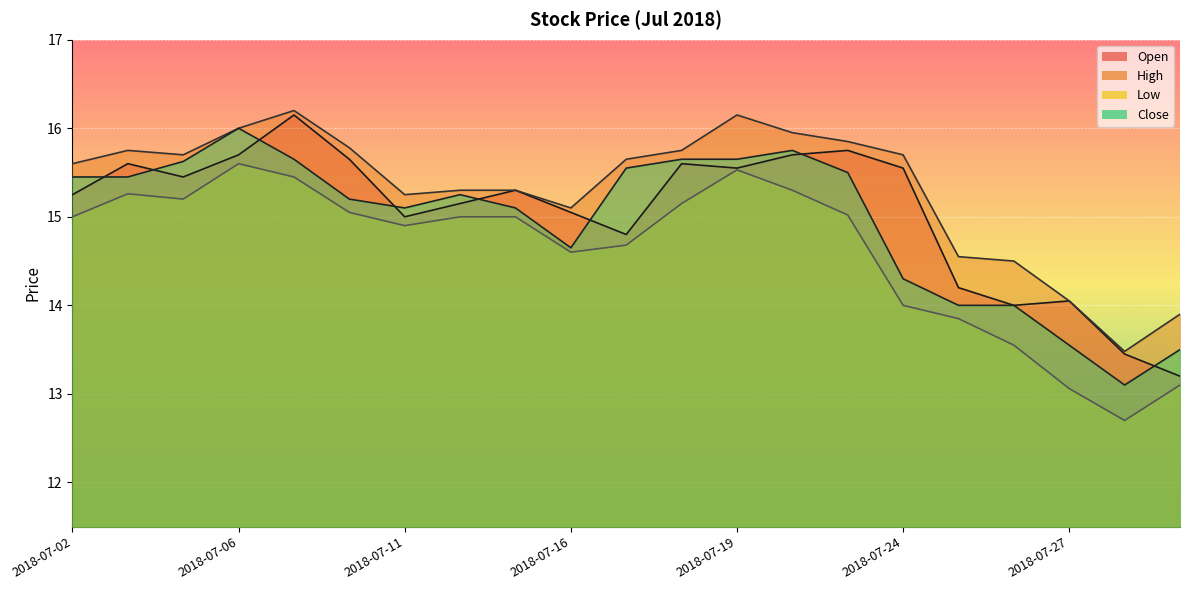

At how many categories does at least one series exceed 12?

21